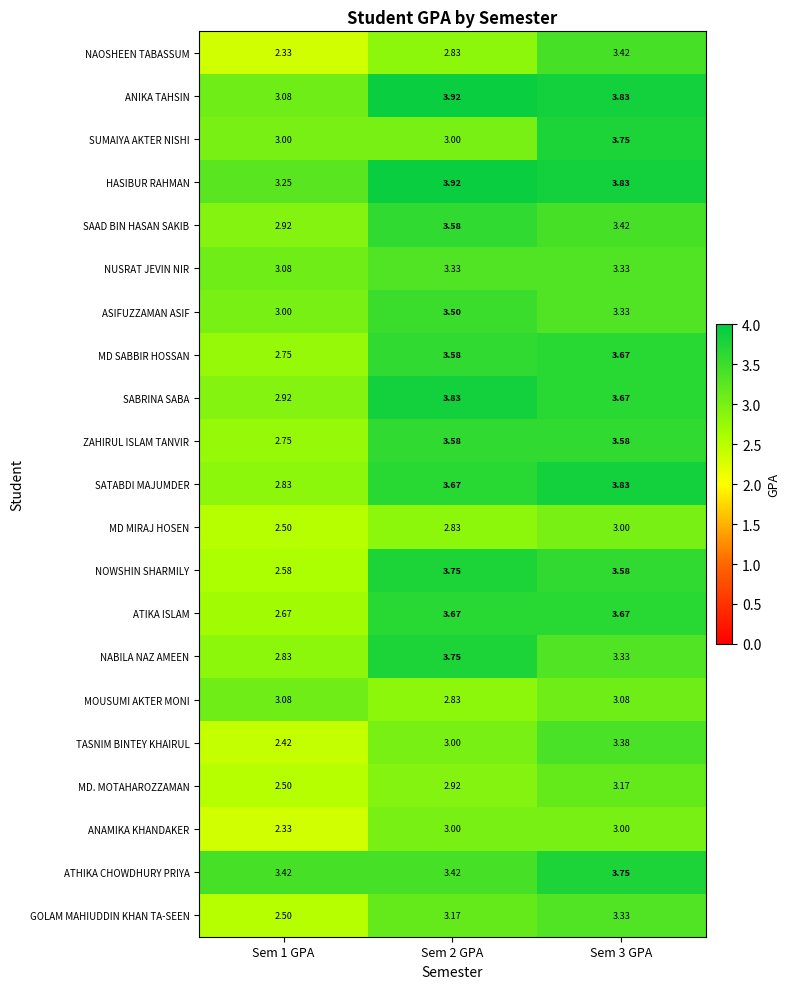

Which series changed the most between Sem 2 GPA and Sem 3 GPA?

SUMAIYA AKTER NISHI